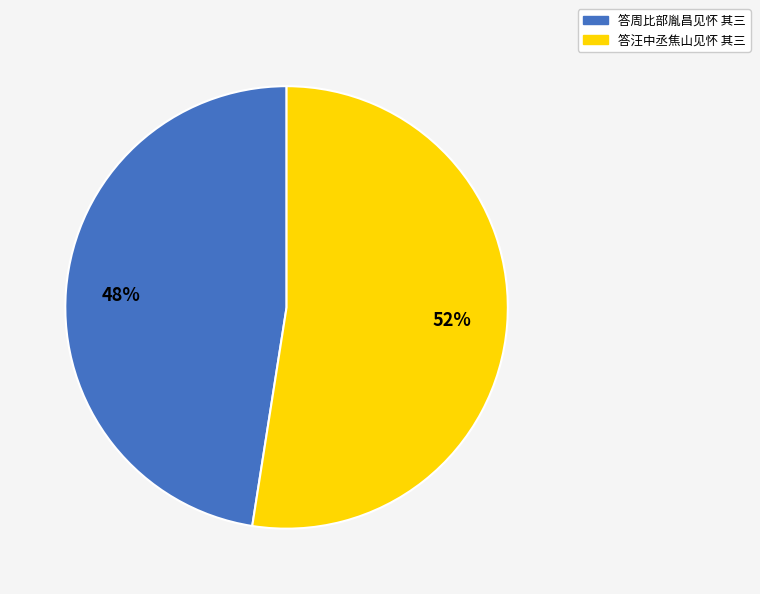

Is it true that 答周比部胤昌见怀 其三 is 34% of the pie?

False